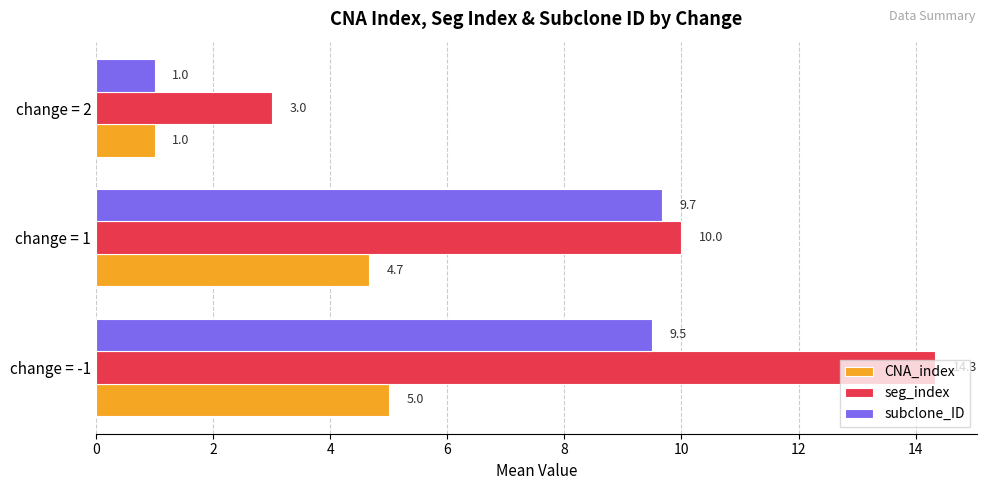

What is the greatest value displayed?

14.3